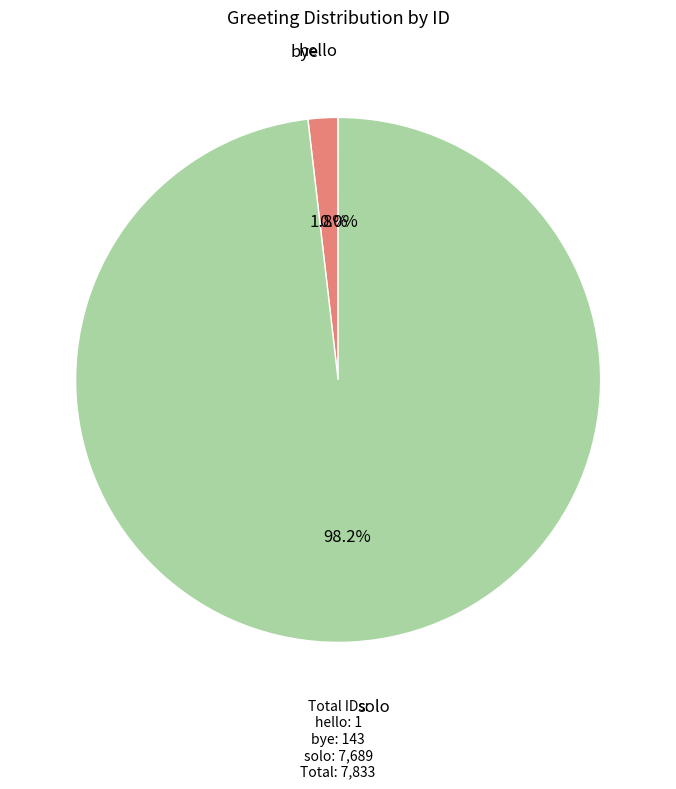

Between solo and bye, which is larger?

solo